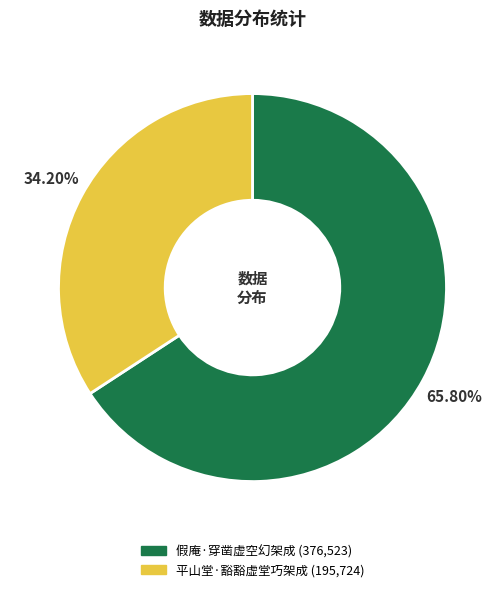

To the nearest percent, what portion does 假庵·穿凿虚空幻架成 represent?

66%